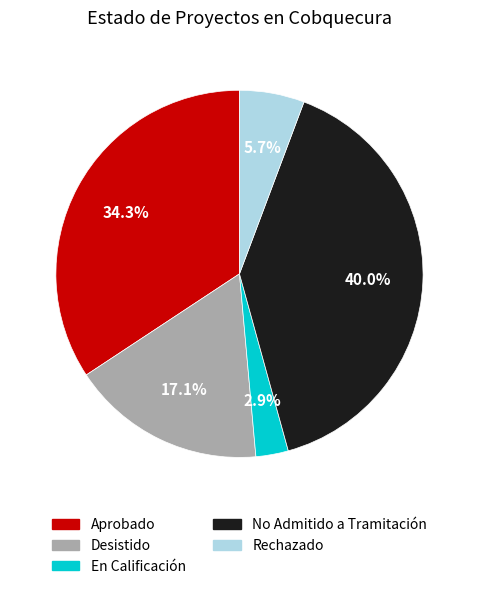

Does En Calificación represent more than half of the total?

No